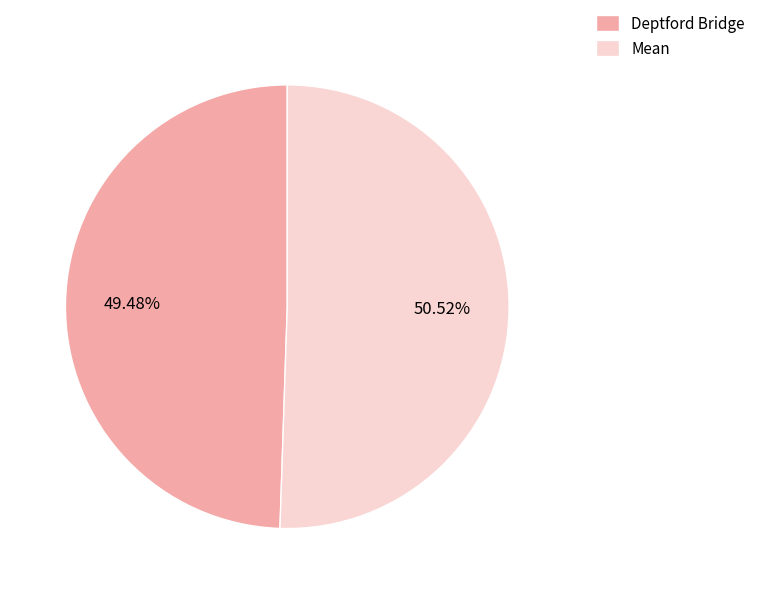

How many slices are in this pie chart?

2